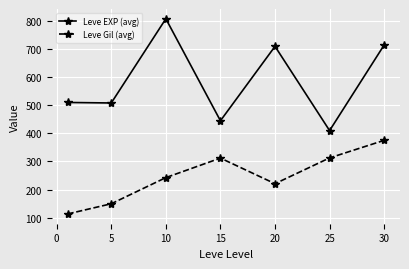

List the series in order of their peak value, lowest first.

Leve Gil (avg), Leve EXP (avg)